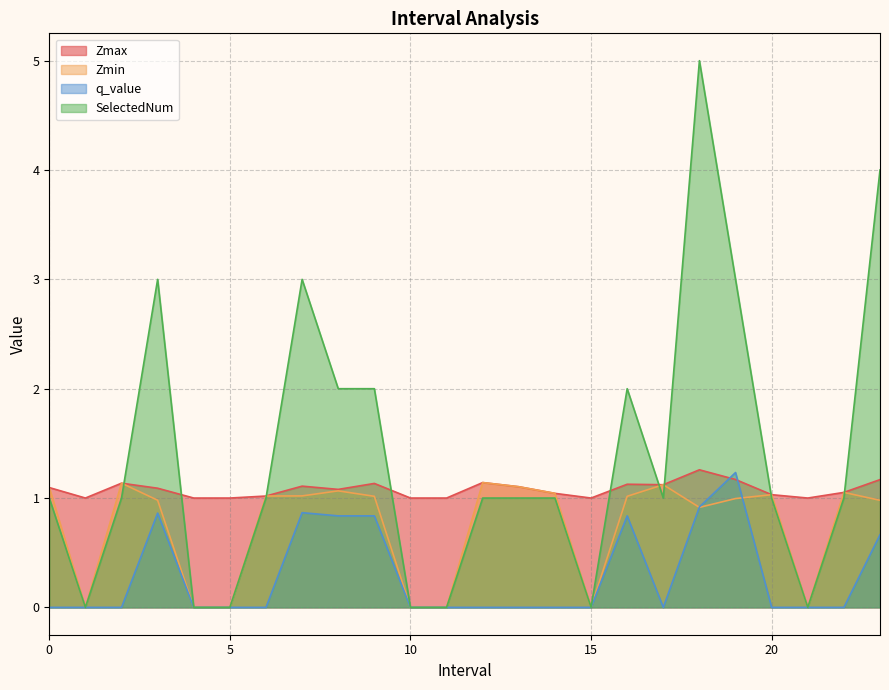

How many interior local peaks does the Zmin series have?

6